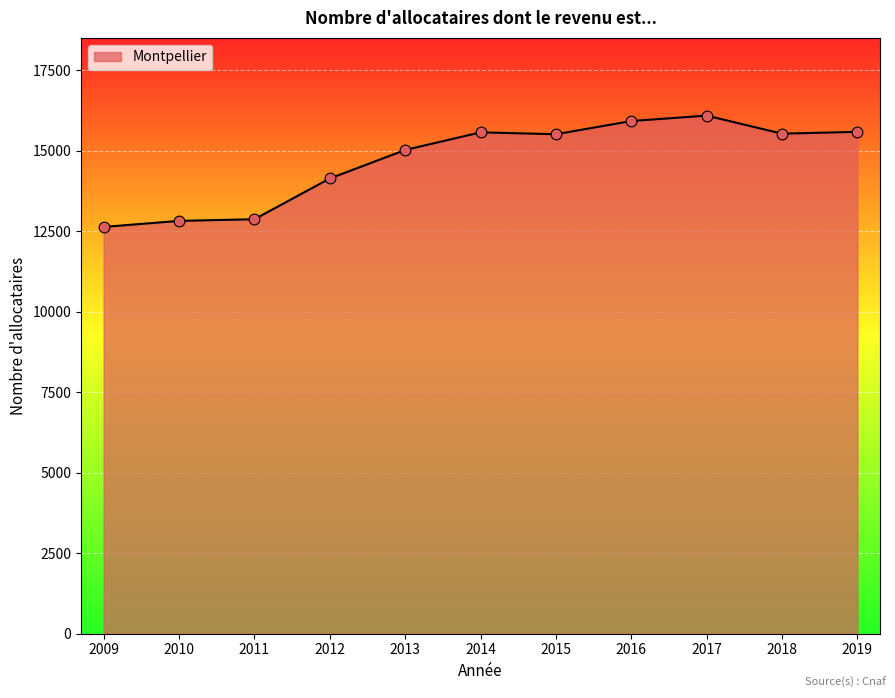

What is the change in value from 2015 to 2019?

+74